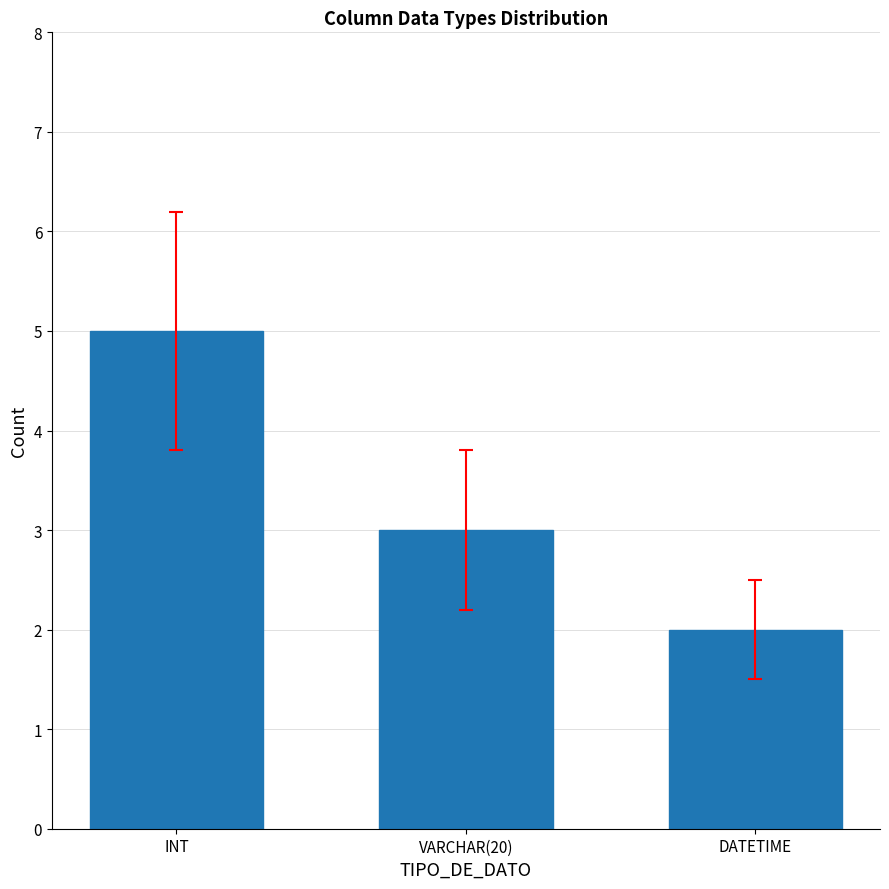

At which label is the value closest to 3?

VARCHAR(20)